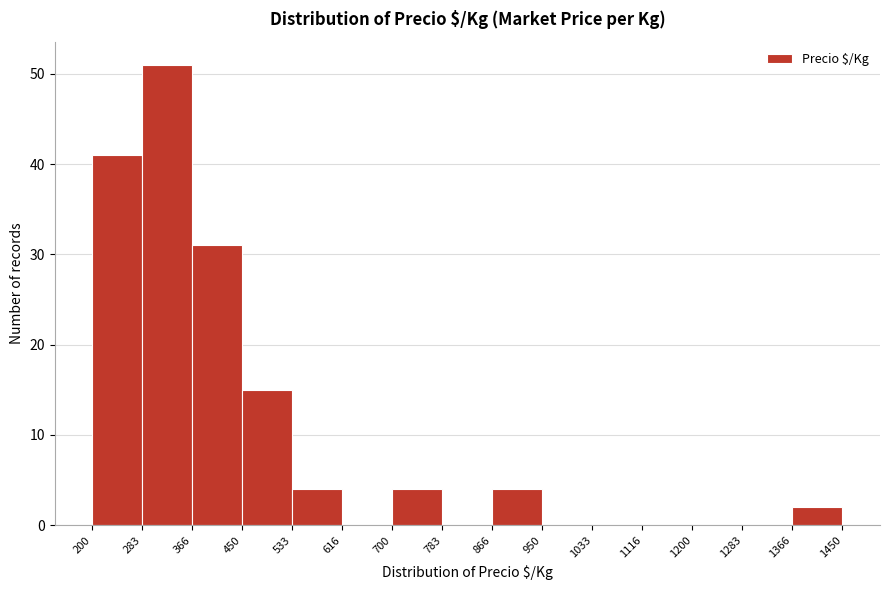

Reading left to right, list every bar in this chart as the range it spans on the x-axis followed by its height. The values are not printed on the chart, so give them approximately, as read against the axis.

200 to 283: 41
283 to 366: 51
366 to 450: 31
450 to 533: 15
533 to 616: 4
616 to 700: 0
700 to 783: 4
783 to 866: 0
866 to 950: 4
950 to 1033: 0
1033 to 1116: 0
1116 to 1200: 0
1200 to 1283: 0
1283 to 1366: 0
1366 to 1450: 2